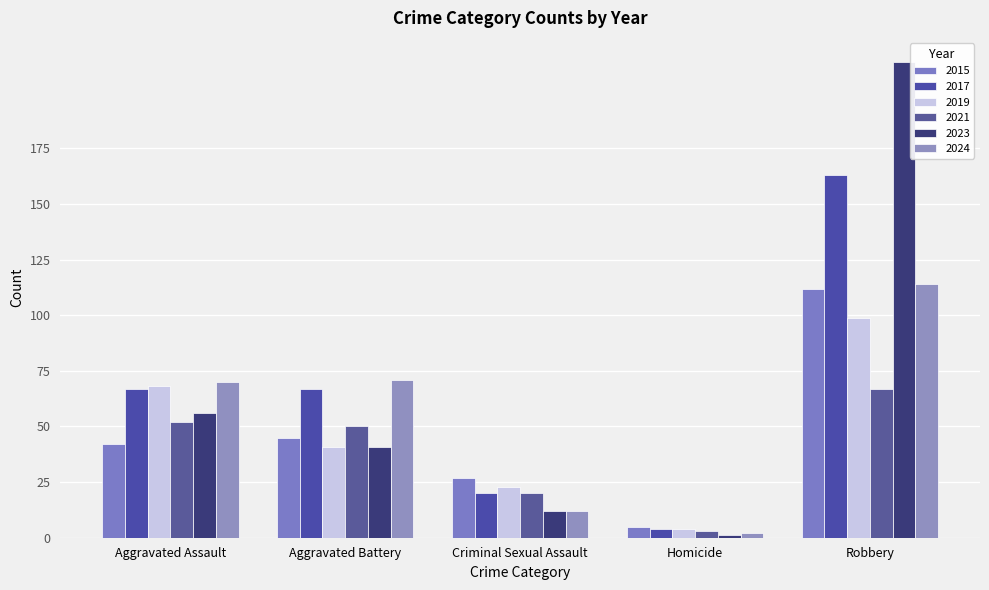

What is the minimum value for 2015?

5